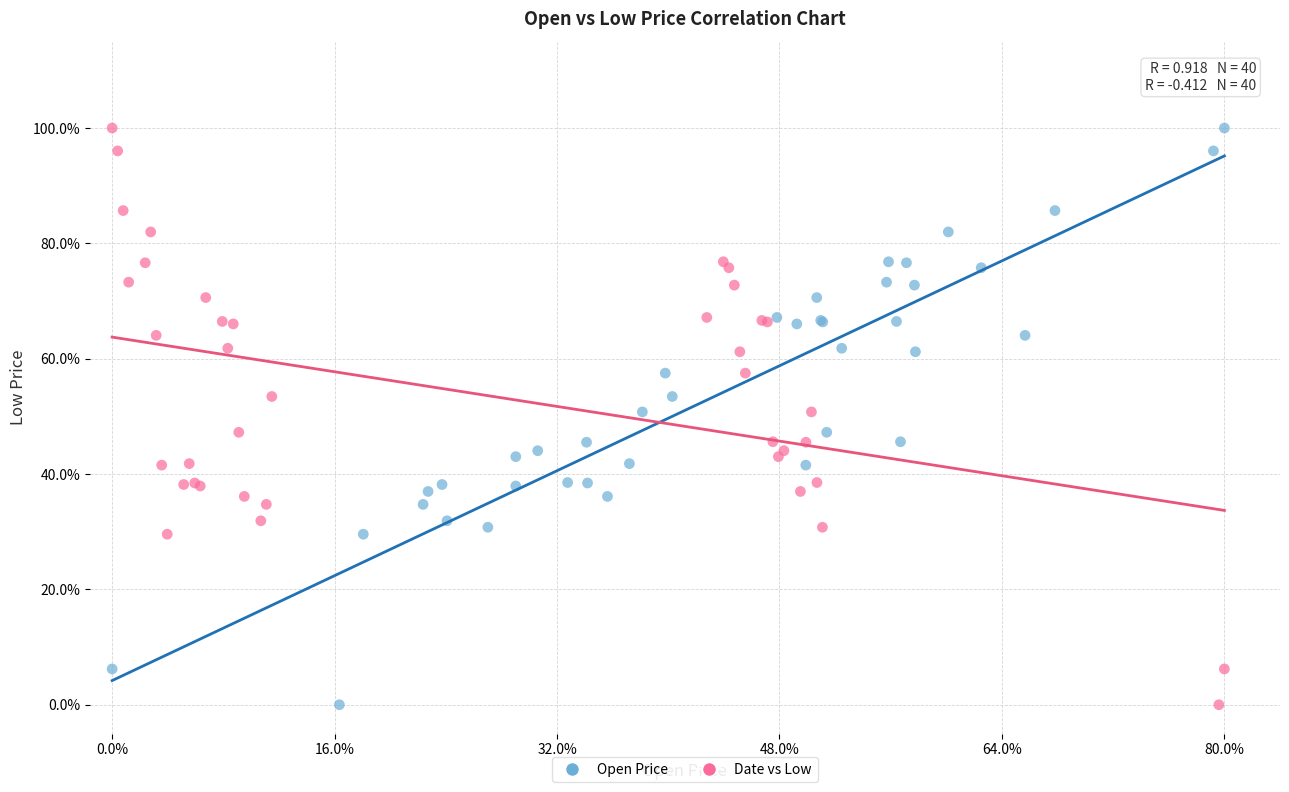

What are all the series names shown in the legend?

Open Price, Date vs Low